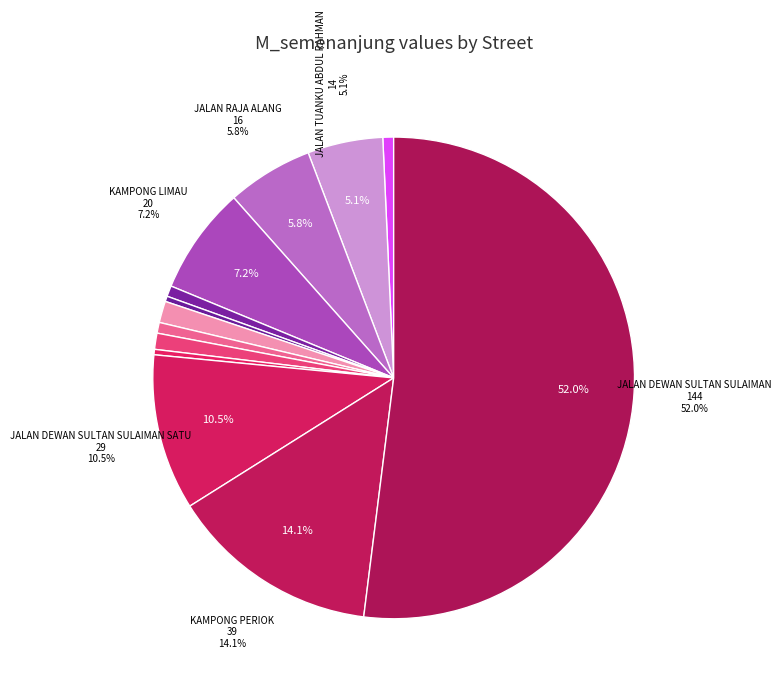

Which slice is the smallest?

LORONG YAP AH SHAK